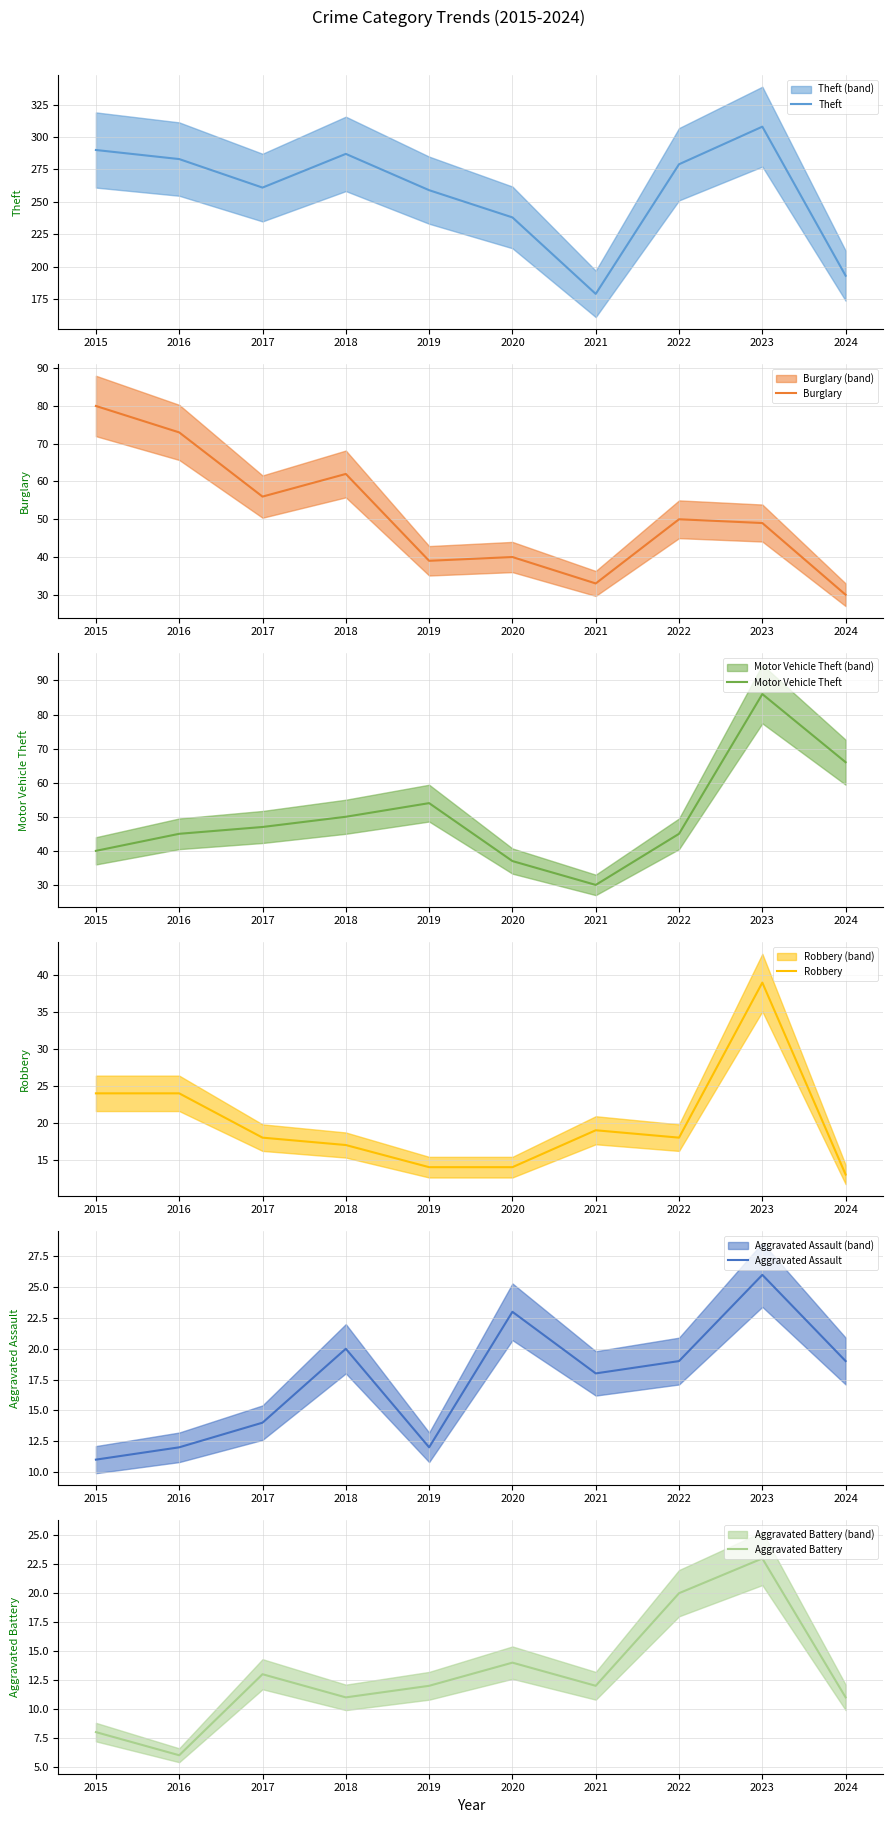

What is the total value across all series at 2015?

453